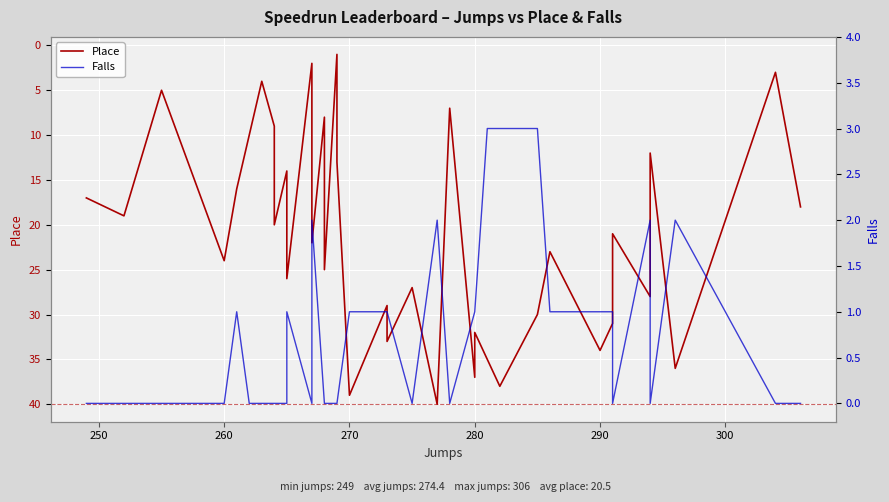

True or false: Place has more than 0 points higher than both neighbors.

True